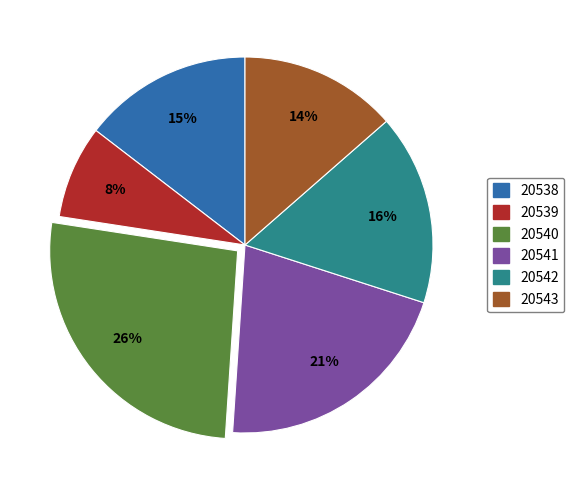

Is there any slice that represents more than half of the pie?

No